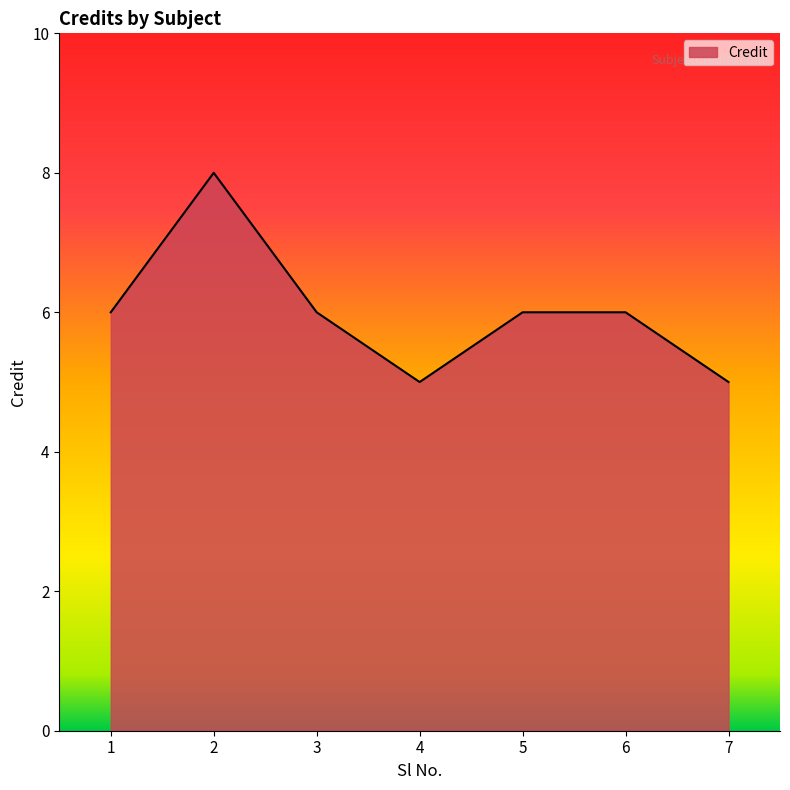

Where is the first local minimum?

4